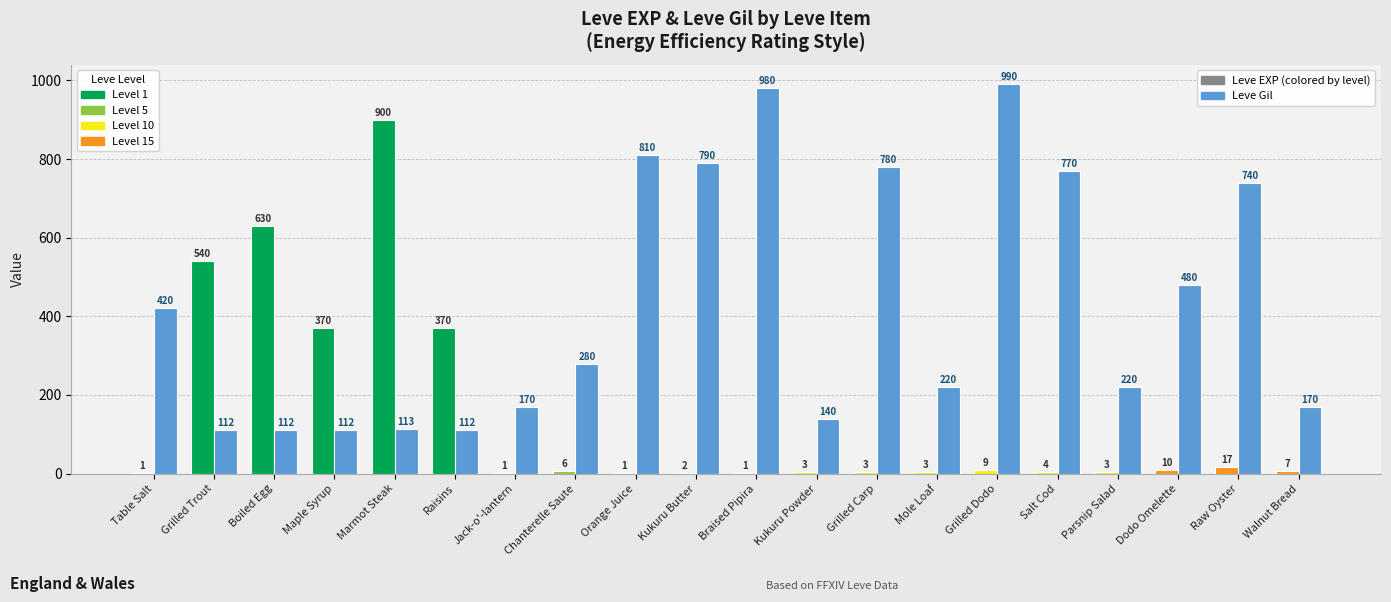

What is the total value across all series at Dodo Omelette?

490